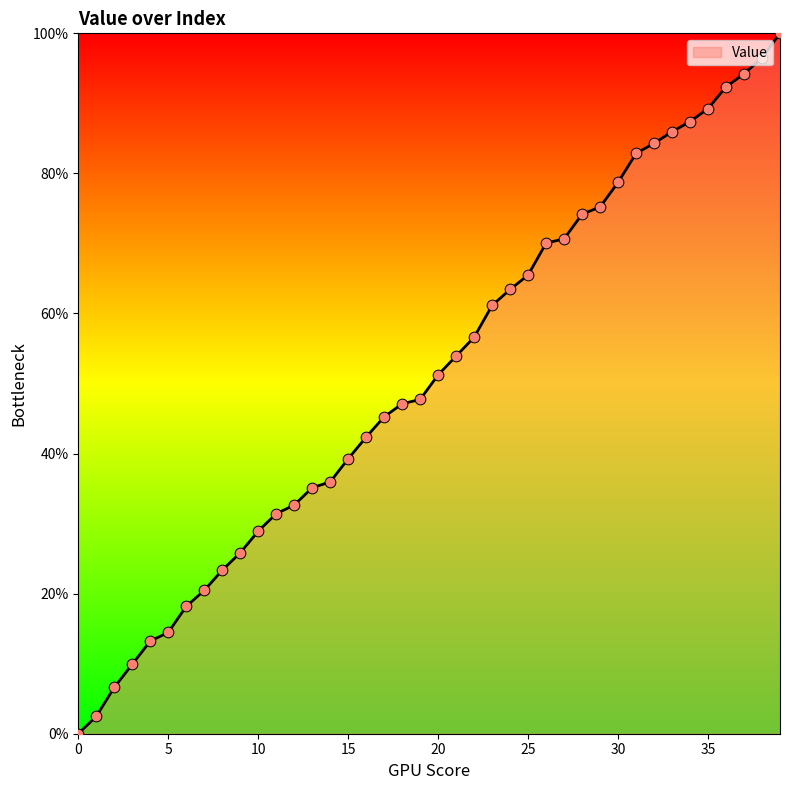

What is the greatest value displayed?

100.0